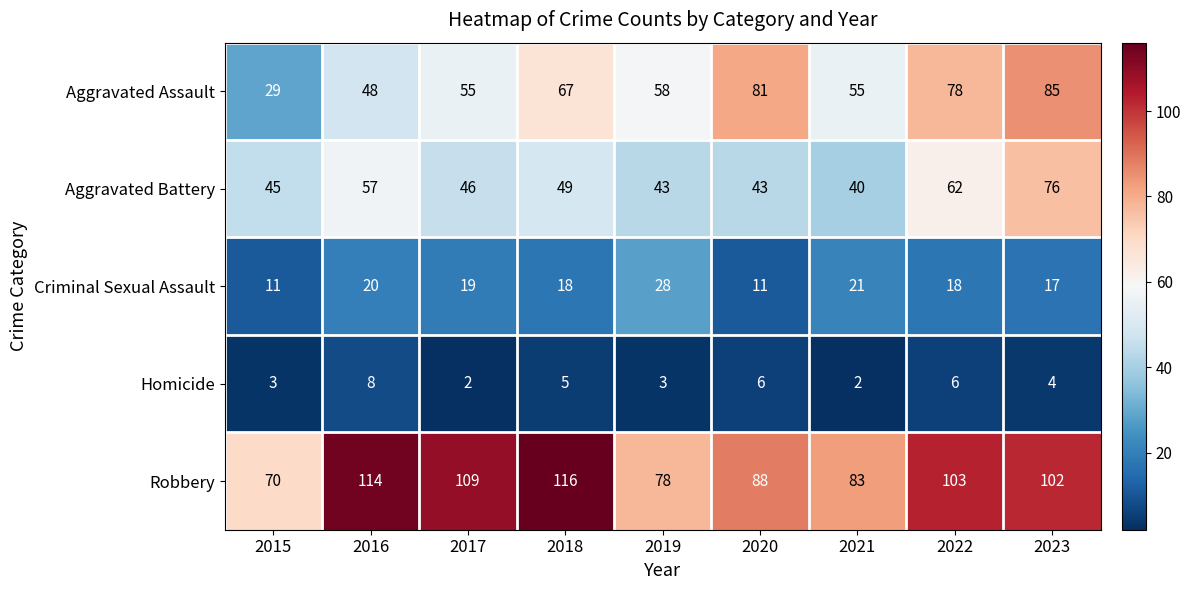

What is the sum of the Homicide values at 2019 and 2023?

7